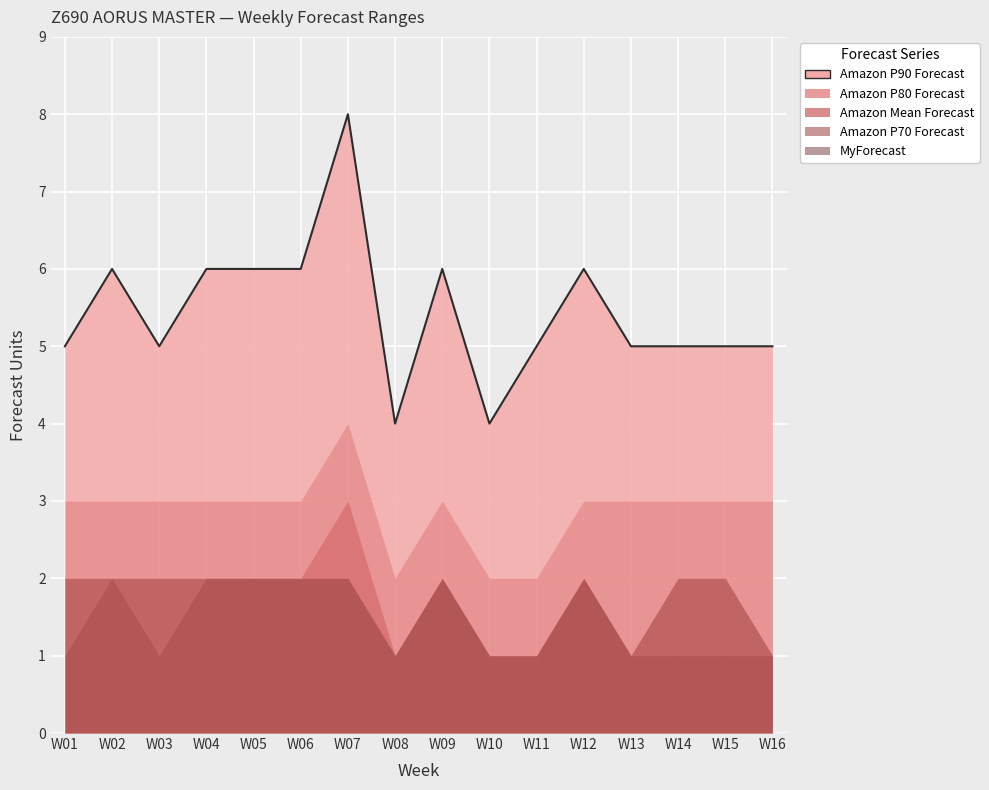

Reading left to right, transcribe all the data shown in this chart.

Amazon P90 Forecast: W01=5	W02=6	W03=5	W04=6	W05=6	W06=6	W07=8	W08=4	W09=6	W10=4	W11=5	W12=6	W13=5	W14=5	W15=5	W16=5
Amazon P80 Forecast: W01=3	W02=3	W03=3	W04=3	W05=3	W06=3	W07=4	W08=2	W09=3	W10=2	W11=2	W12=3	W13=3	W14=3	W15=3	W16=3
Amazon Mean Forecast: W01=2	W02=2	W03=2	W04=2	W05=2	W06=2	W07=3	W08=1	W09=2	W10=1	W11=1	W12=2	W13=1	W14=2	W15=2	W16=1
Amazon P70 Forecast: W01=1	W02=2	W03=1	W04=2	W05=2	W06=2	W07=2	W08=1	W09=2	W10=1	W11=1	W12=2	W13=1	W14=1	W15=1	W16=1
MyForecast: W01=2	W02=2	W03=2	W04=2	W05=2	W06=2	W07=2	W08=1	W09=2	W10=1	W11=1	W12=2	W13=1	W14=2	W15=2	W16=1